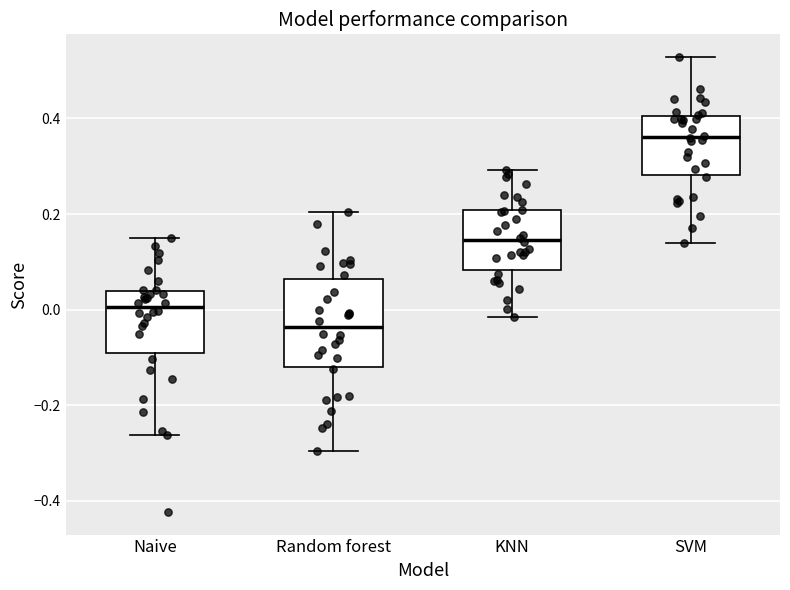

Reading left to right, read every box against the y-axis: the position of its median line, the range the box covers, and the ends of its whiskers. The values are not printed on the chart, so give them approximately, as read against the axis.

Naive: median 0.00, box -0.10 to 0.04, whiskers -0.26 to 0.16
Random forest: median -0.04, box -0.12 to 0.06, whiskers -0.30 to 0.20
KNN: median 0.14, box 0.08 to 0.20, whiskers -0.02 to 0.30
SVM: median 0.36, box 0.28 to 0.40, whiskers 0.14 to 0.52